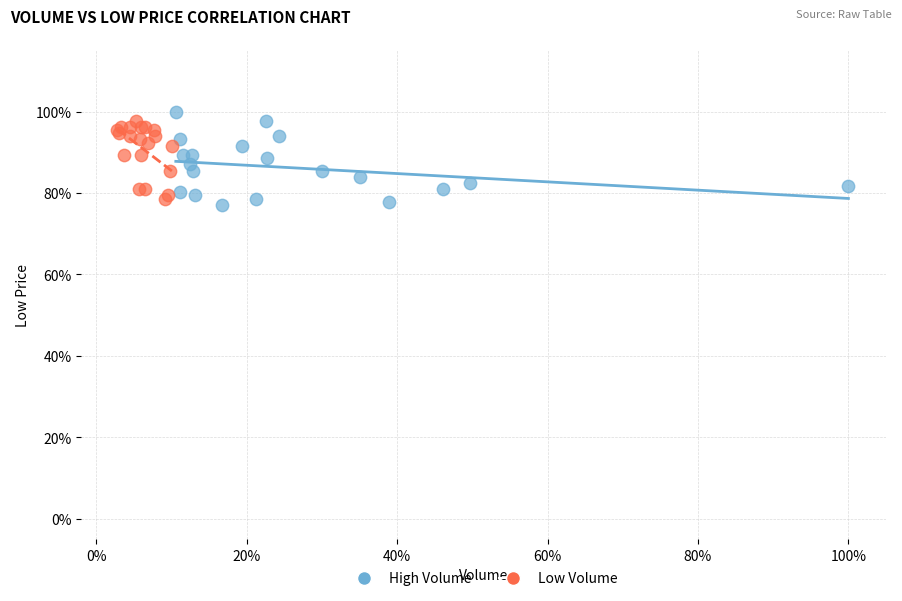

Which series contains the highest Y value?

High Volume